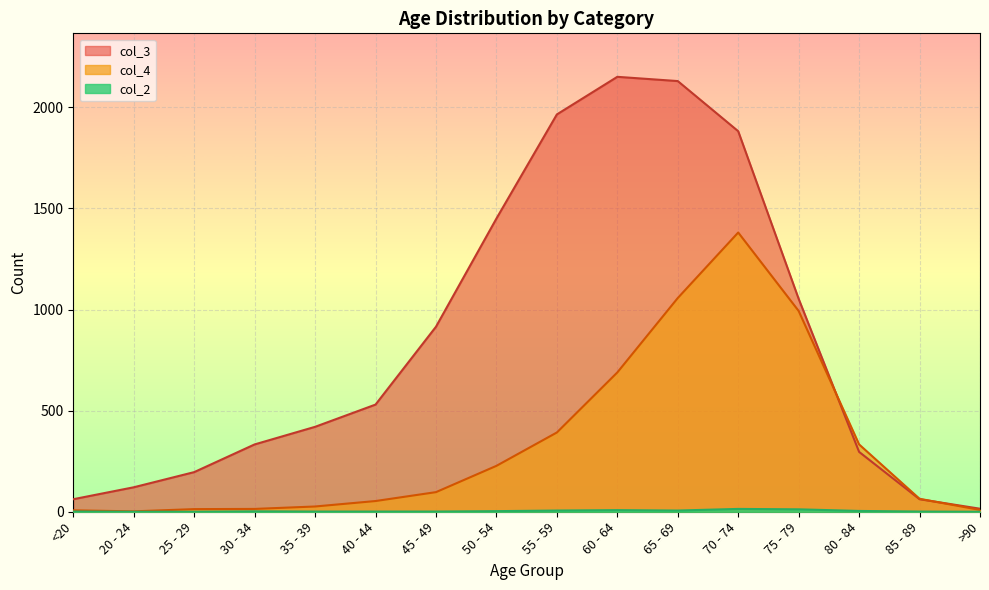

True or false: col_2 has a value of 2 at 45 - 49.

False